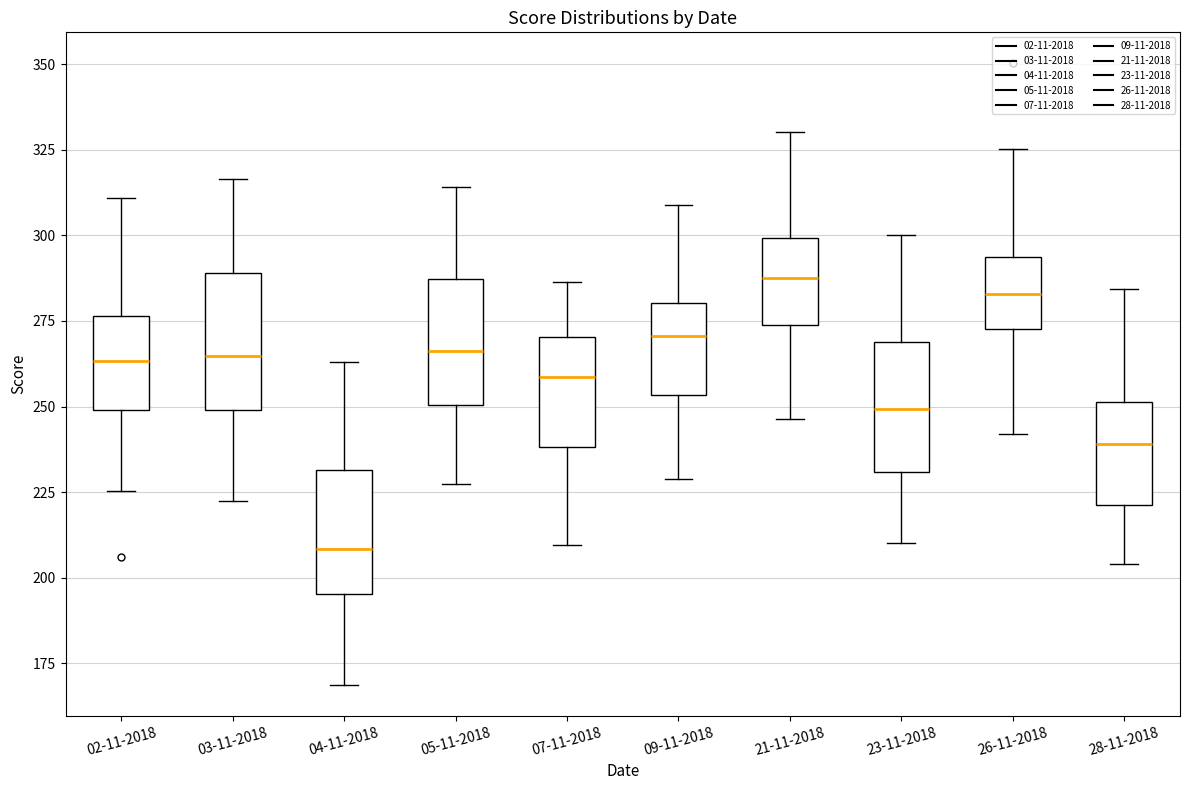

Reading left to right, transcribe this box plot: for each box, give where its median line is, the range the box spans, and where its two whiskers end, as read against the y-axis. The values are not printed on the chart, so give them approximately, as read against the axis.

02-11-2018: median 265, box 250 to 275, whiskers 225 to 310
03-11-2018: median 265, box 250 to 290, whiskers 225 to 315
04-11-2018: median 210, box 195 to 230, whiskers 170 to 265
05-11-2018: median 265, box 250 to 285, whiskers 225 to 315
07-11-2018: median 260, box 240 to 270, whiskers 210 to 285
09-11-2018: median 270, box 255 to 280, whiskers 230 to 310
21-11-2018: median 290, box 275 to 300, whiskers 245 to 330
23-11-2018: median 250, box 230 to 270, whiskers 210 to 300
26-11-2018: median 285, box 275 to 295, whiskers 240 to 325
28-11-2018: median 240, box 220 to 250, whiskers 205 to 285